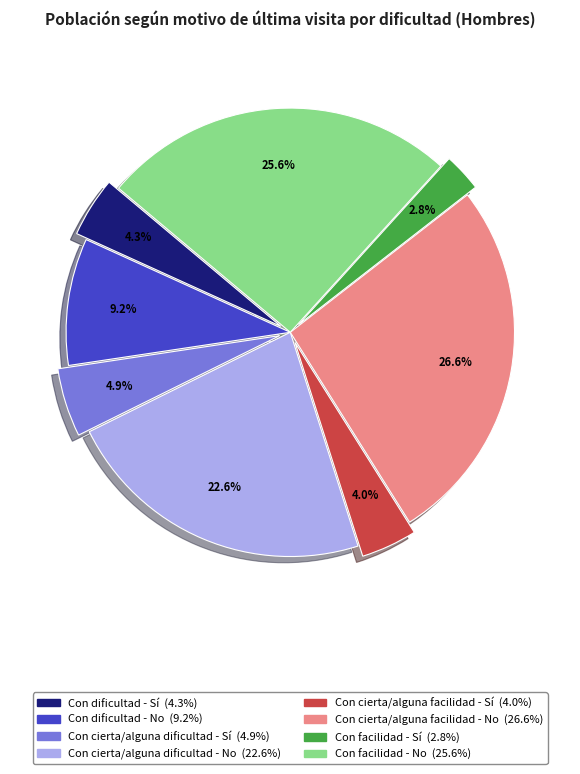

Which slice is the largest?

Con cierta/alguna facilidad - No